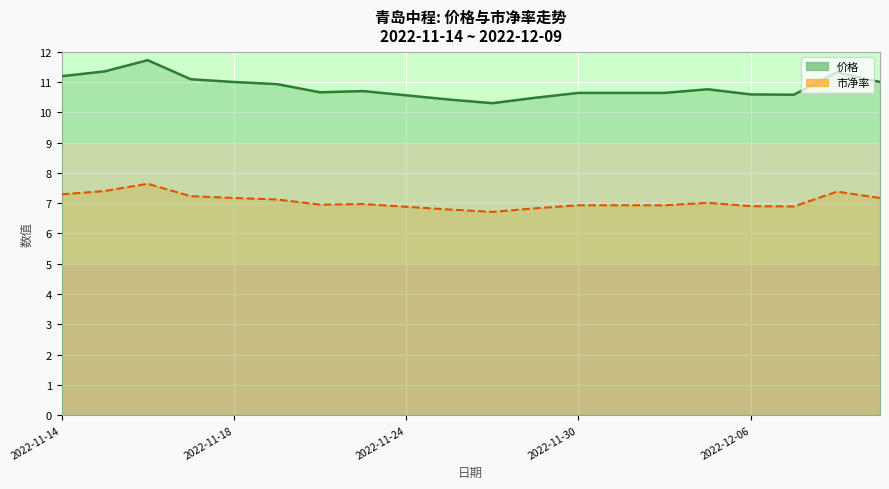

The 市净率 series shows 10.9 at 2022-11-16. True or false?

False